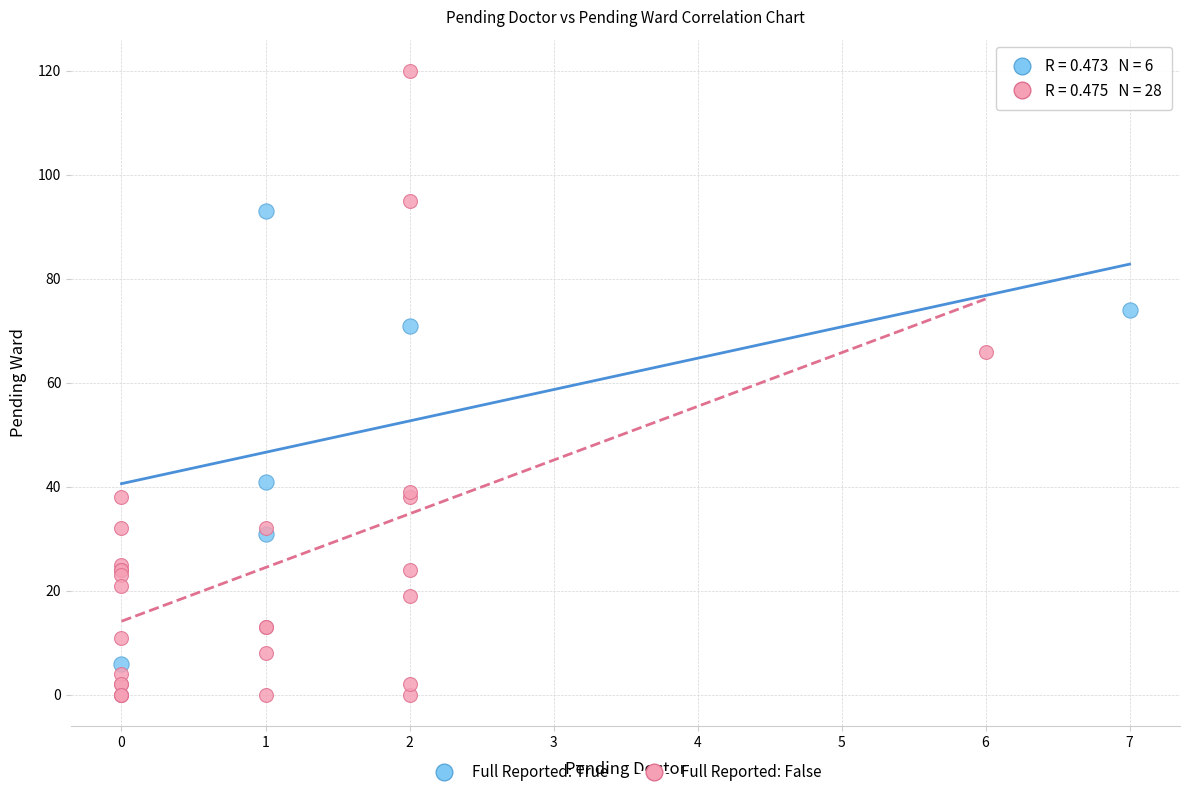

Which series reaches the minimum Y coordinate?

Full Reported: False